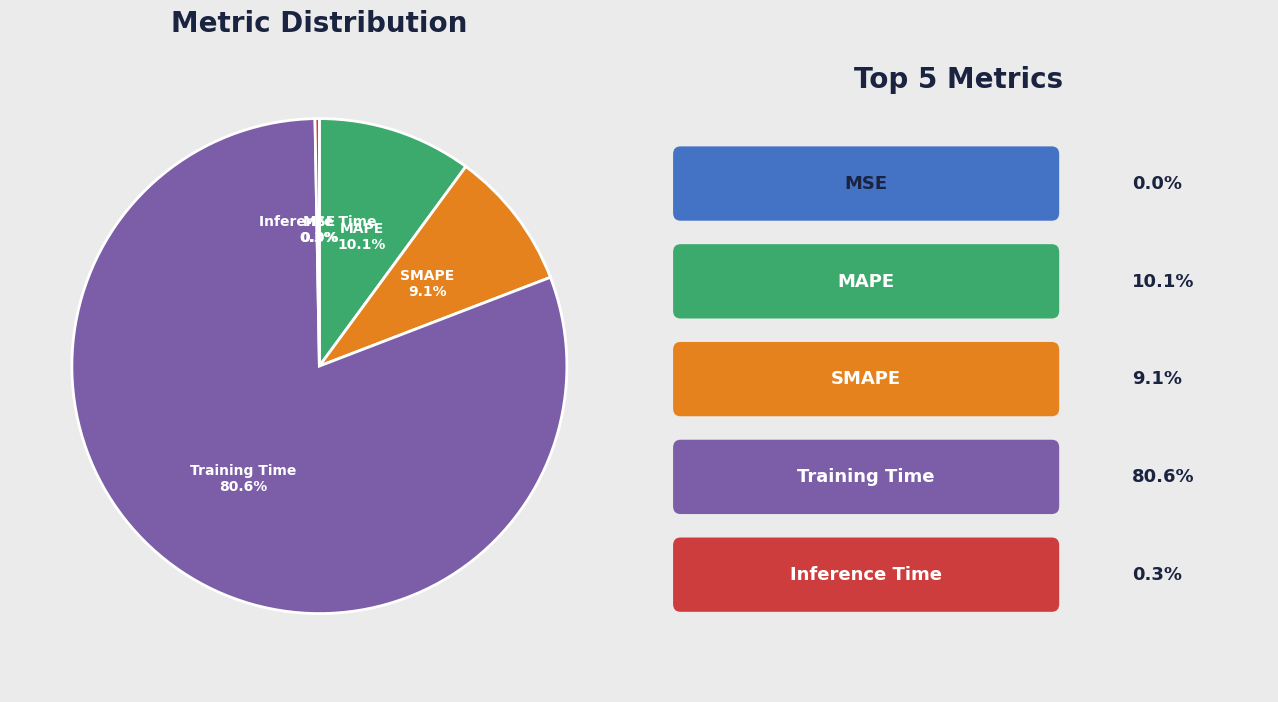

What is the majority slice?

Training Time